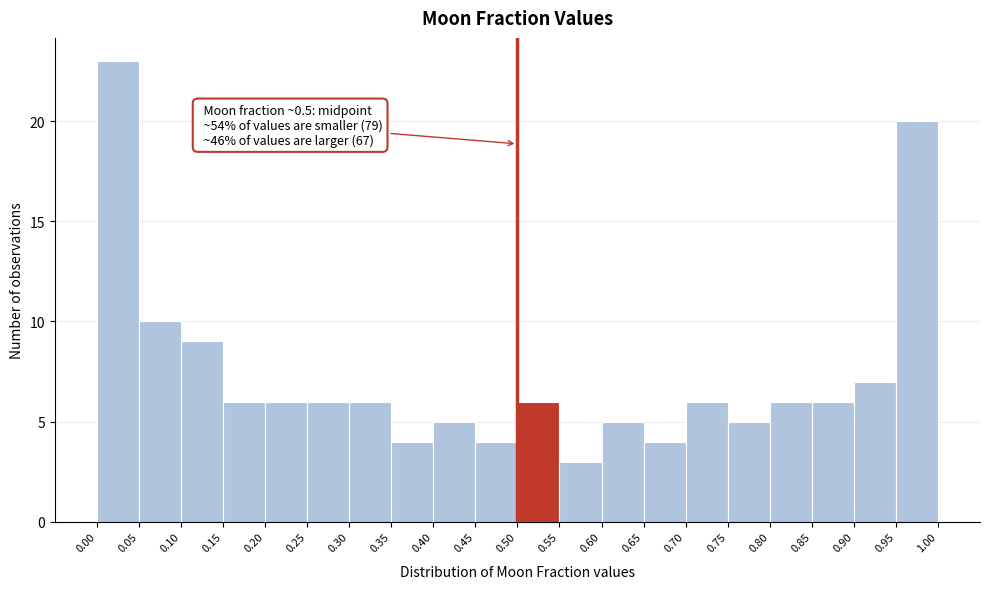

Which range on the x-axis has the tallest bar?

0.00 to 0.05